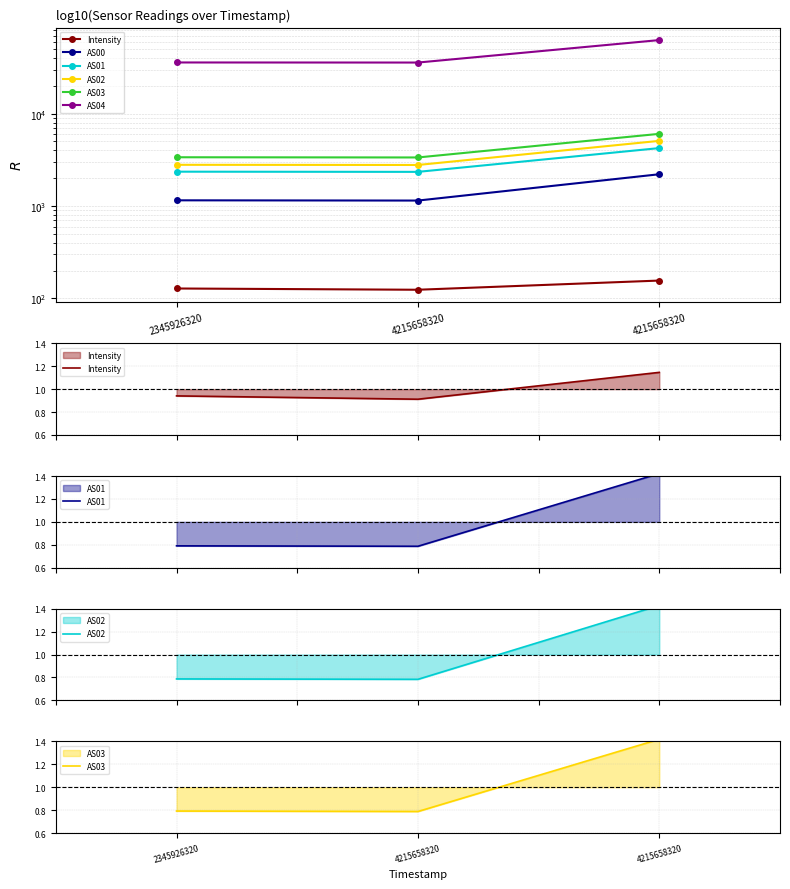

At how many categories does at least one series exceed 36042?

1